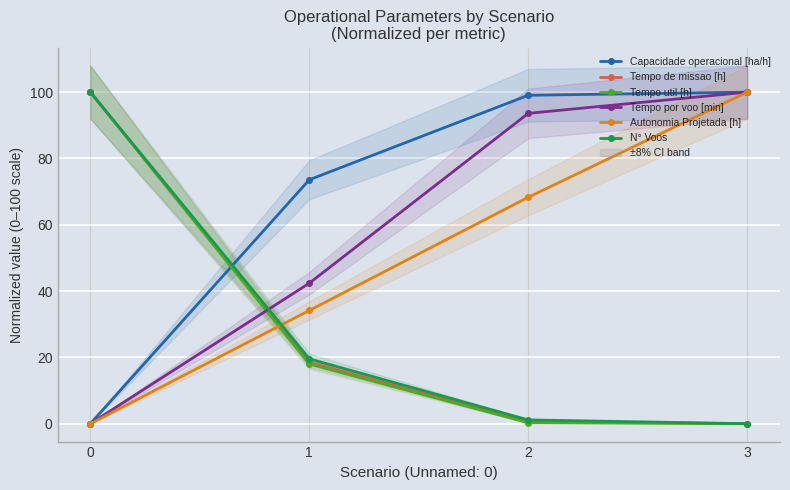

Which series has the largest total across all categories?

Capacidade operacional [ha/h]